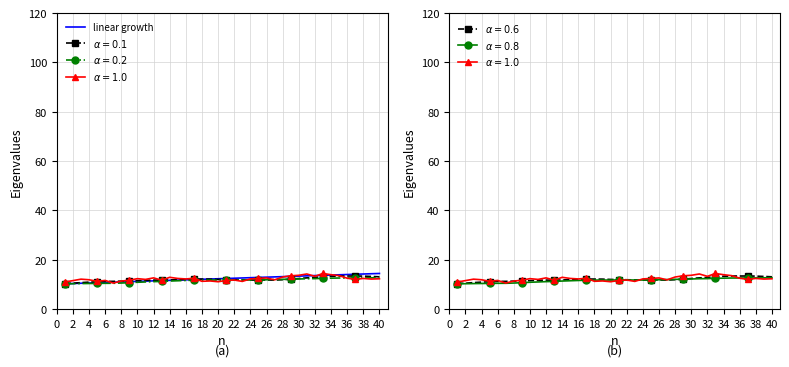

Which has a higher value, 37 or 30?

37